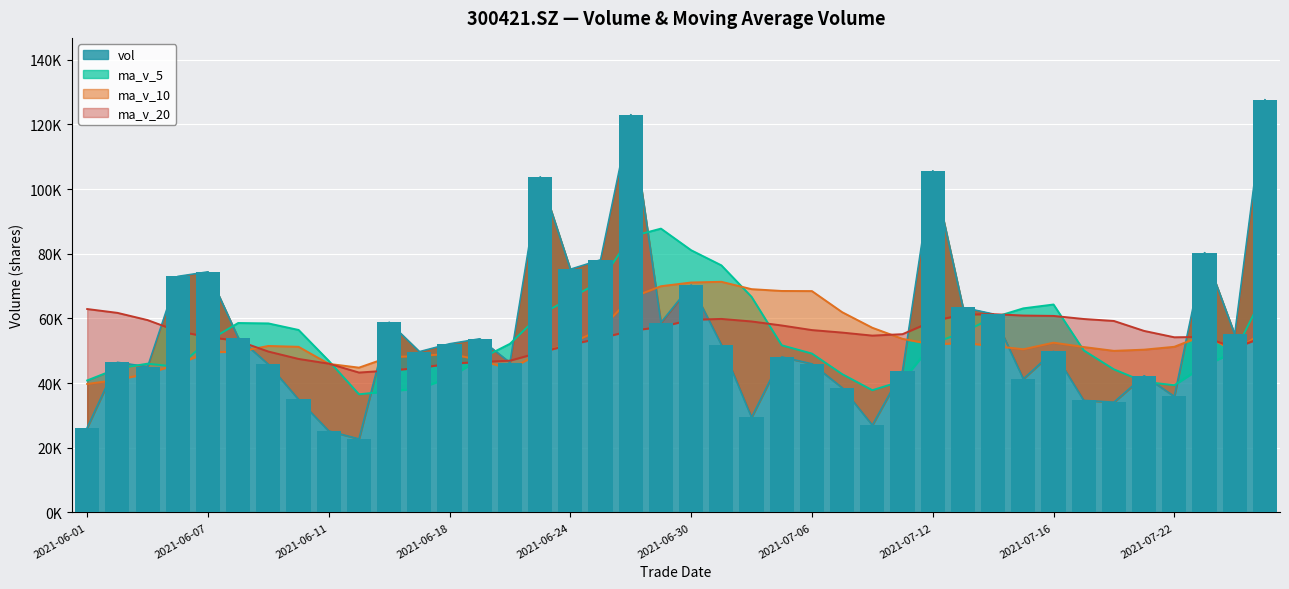

Is it true that the value at 10 is 58821.6?

True